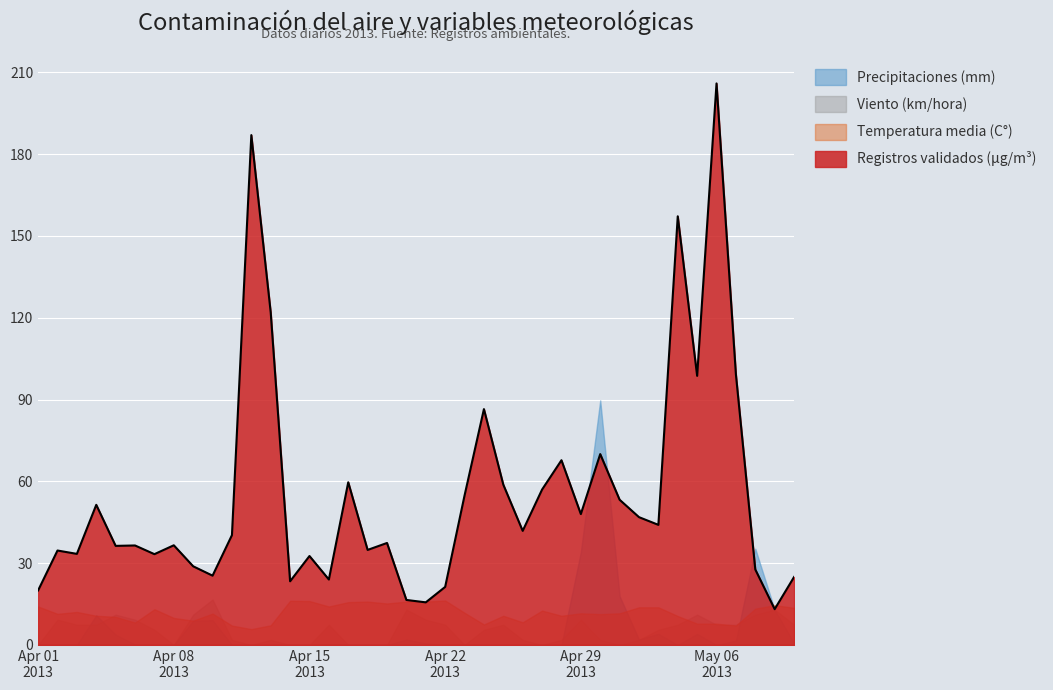

Which category has the lowest value in the Precipitaciones (mm) series?

2013-04-01